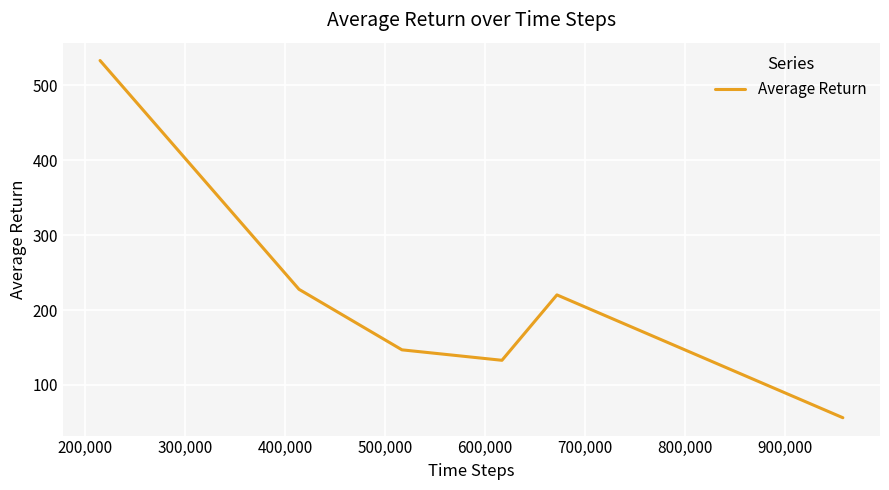

What is the minimum value shown in the chart?

56.3